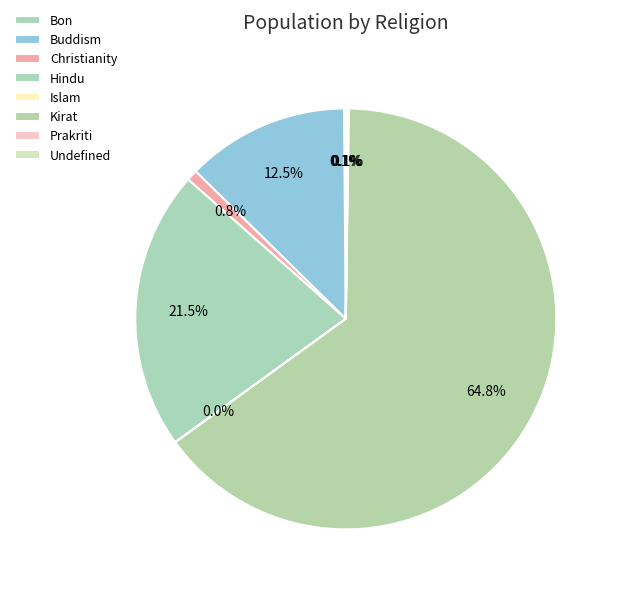

Which category accounts for the majority?

Kirat